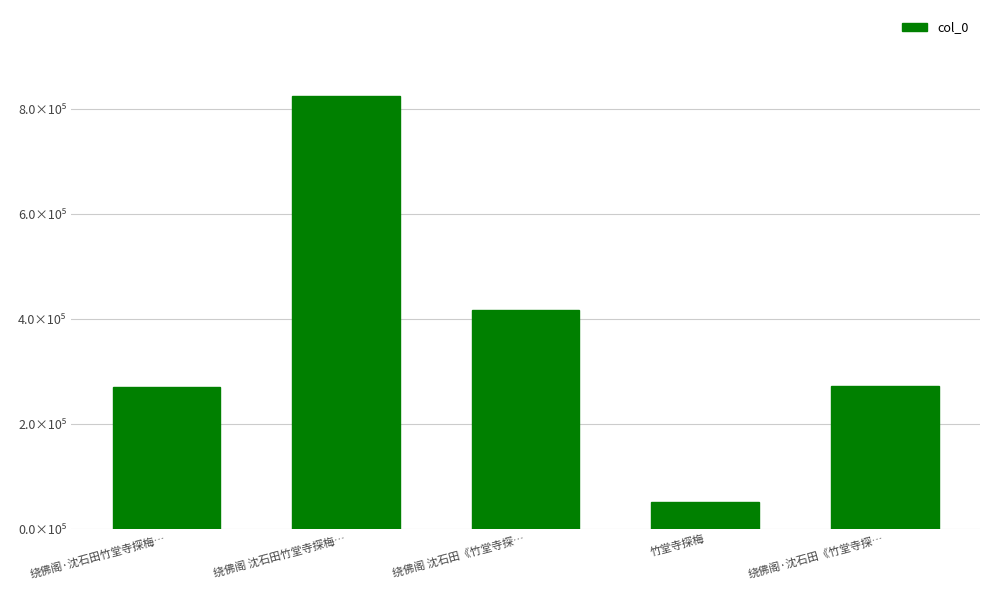

Rank the categories by value from lowest to highest.

竹堂寺探梅, 绕佛阁·沈石田竹堂寺探梅…, 绕佛阁·沈石田《竹堂寺探…, 绕佛阁 沈石田《竹堂寺探…, 绕佛阁 沈石田竹堂寺探梅…